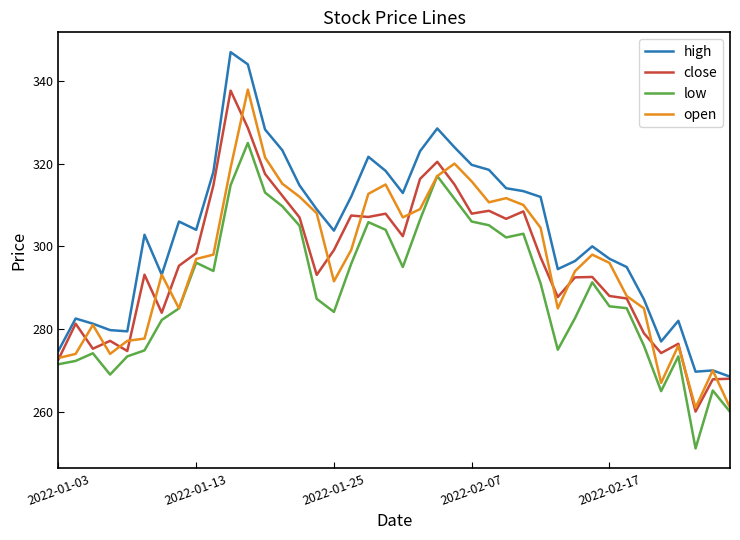

What is the smallest value displayed?

251.2